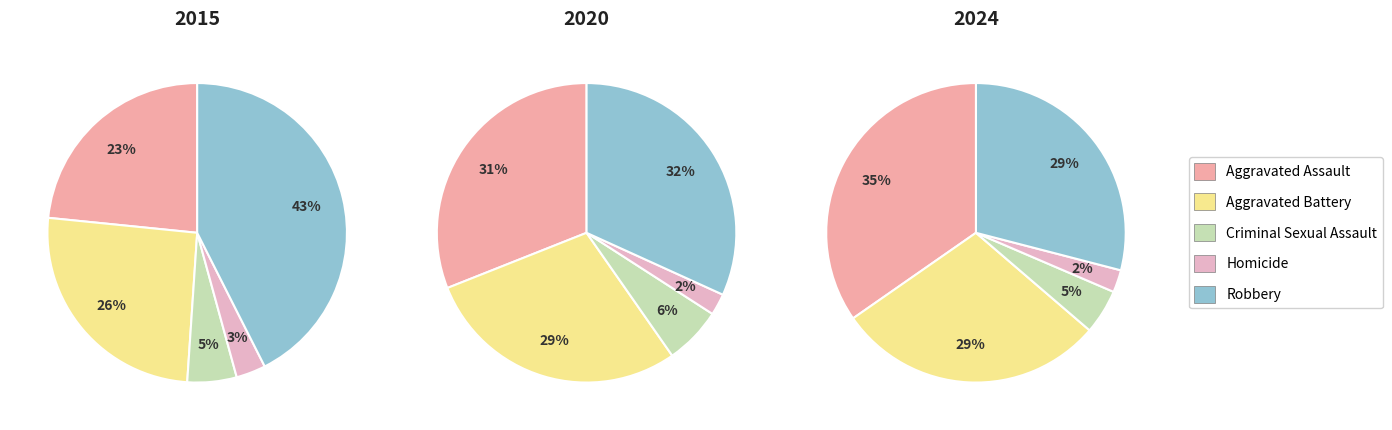

How many slices are in this pie chart?

5